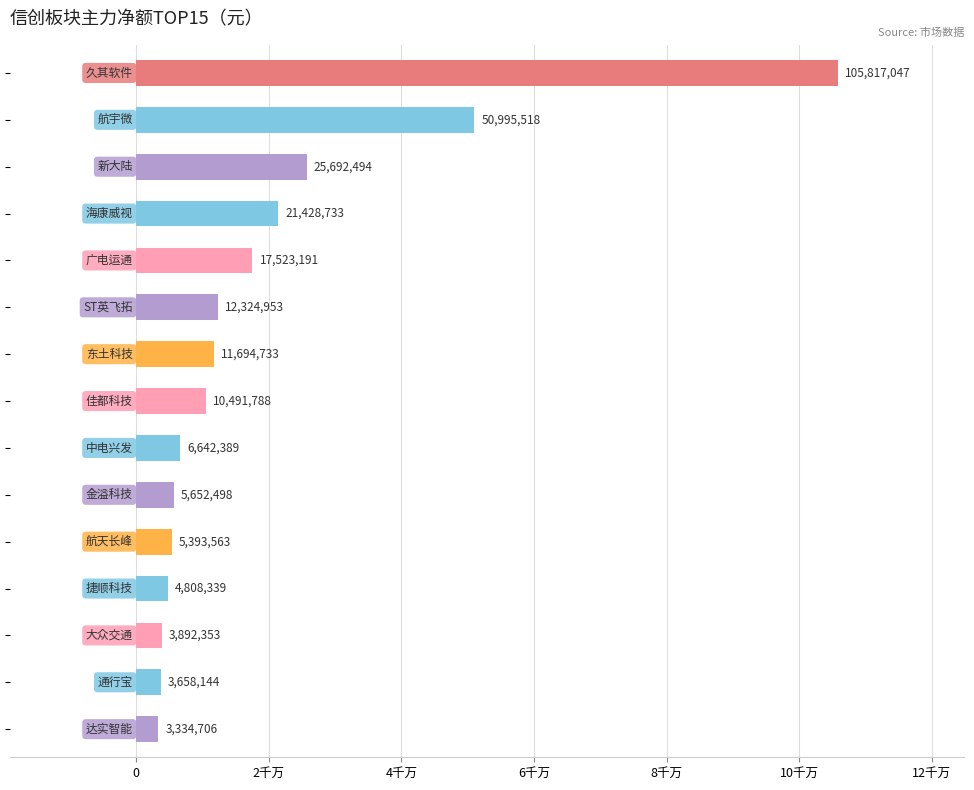

Are the bars horizontal?

Yes